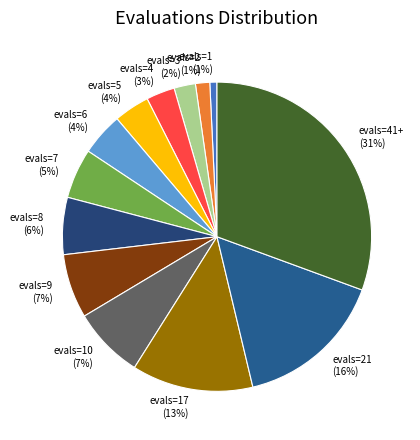

Which has a higher value, evals=3 or evals=21?

evals=21